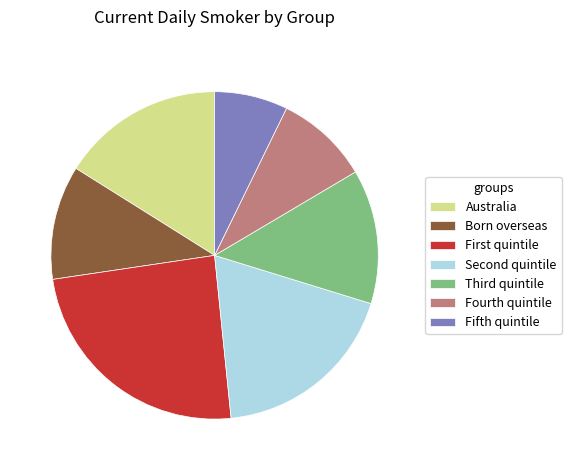

Which slice is the largest?

First quintile